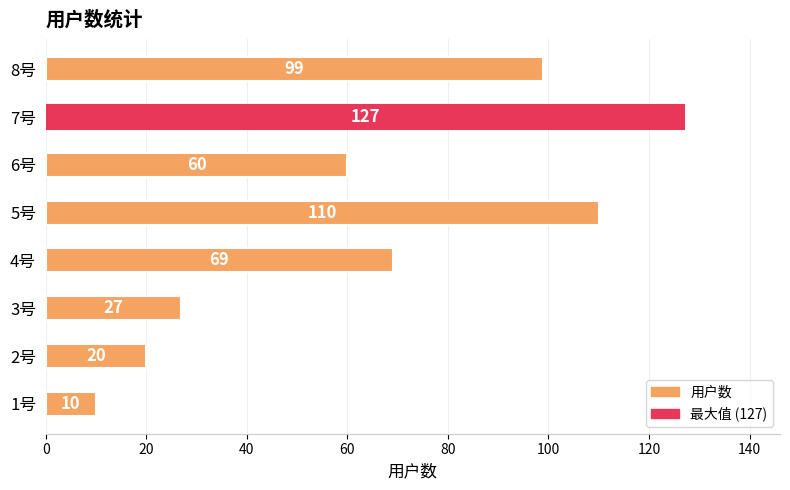

How many bars are there in total?

8